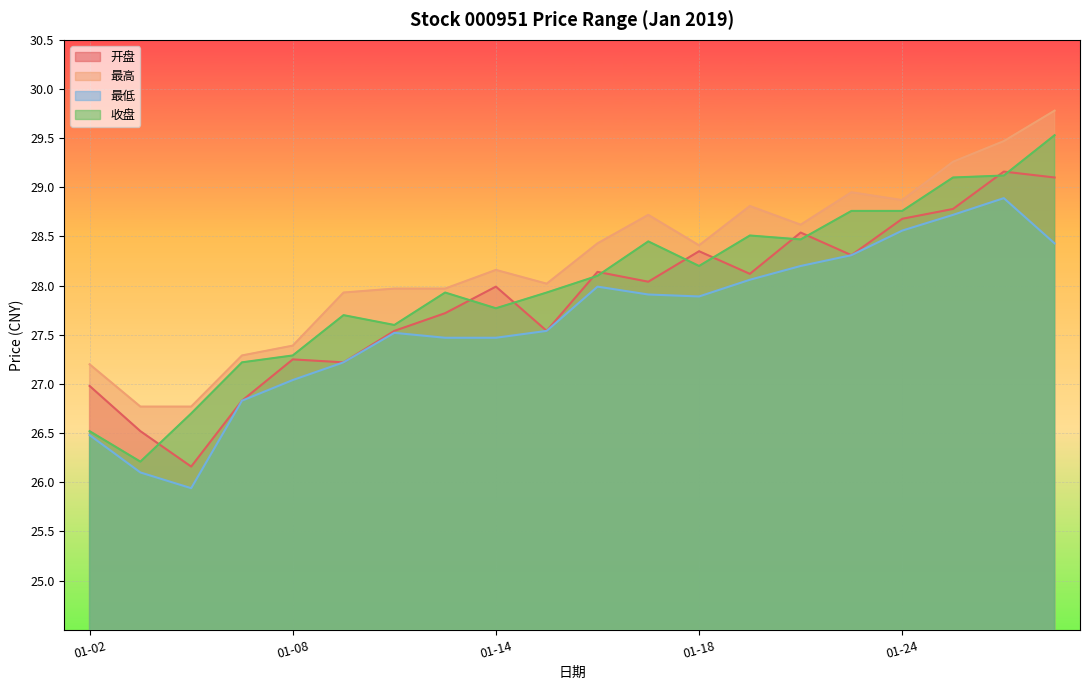

Reading right to left, list all the values displayed in this chart.

开盘: 29.1	29.2	28.8	28.7	28.3	28.5	28.1	28.4	28.0	28.1	27.5	28.0	27.7	27.5	27.2	27.2	26.8	26.2	26.5	27.0
最高: 29.8	29.5	29.3	28.9	28.9	28.6	28.8	28.4	28.7	28.4	28.0	28.2	28.0	28.0	27.9	27.4	27.3	26.8	26.8	27.2
最低: 28.4	28.9	28.7	28.6	28.3	28.2	28.1	27.9	27.9	28.0	27.5	27.5	27.5	27.5	27.2	27.0	26.8	25.9	26.1	26.5
收盘: 29.5	29.1	29.1	28.8	28.8	28.5	28.5	28.2	28.4	28.1	27.9	27.8	27.9	27.6	27.7	27.3	27.2	26.7	26.2	26.5